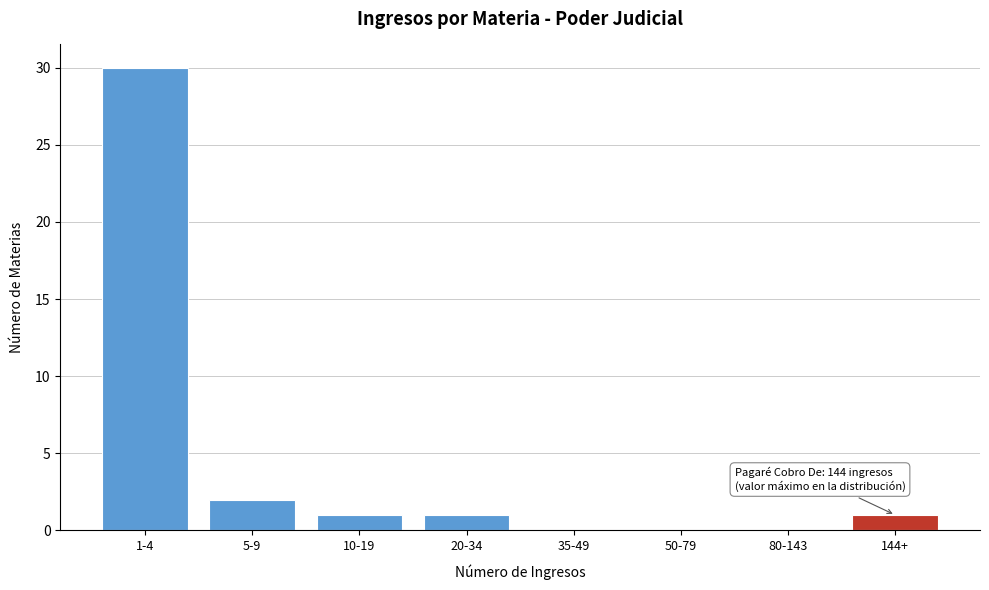

Reading left to right, list all the values displayed in this chart.

1-4=30	5-9=2	10-19=1	20-34=1	35-49=0	50-79=0	80-143=0	144+=1